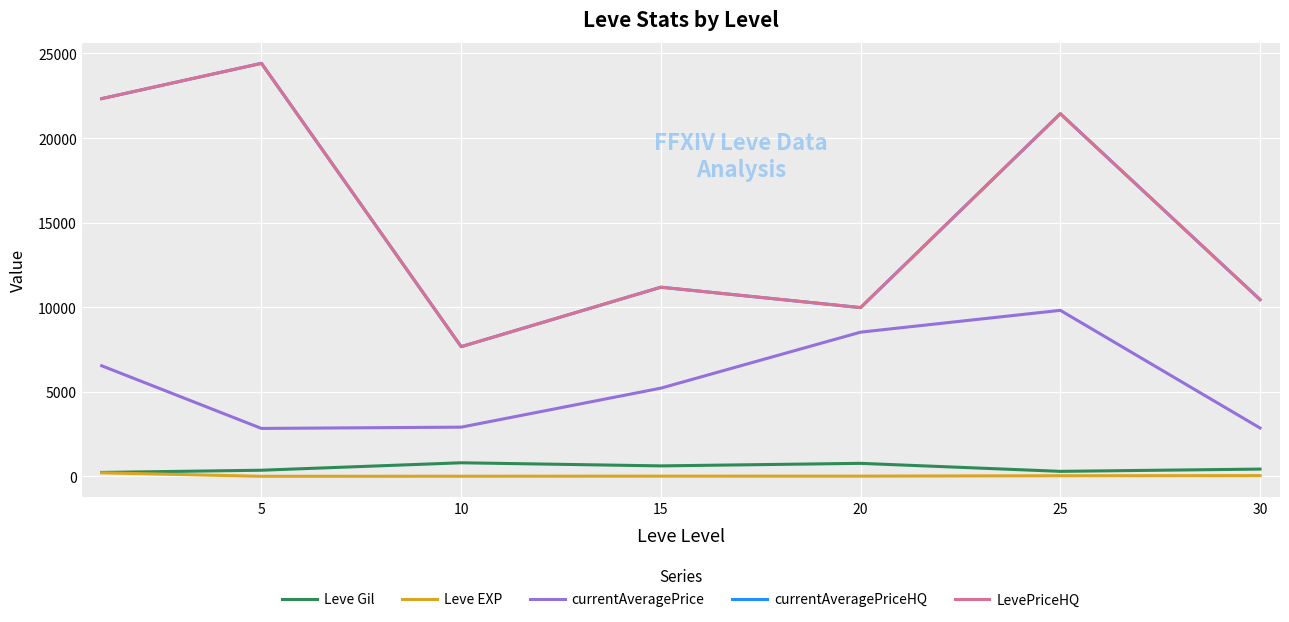

What is the difference between the maximum and second lowest values in the Leve Gil series?

506.7